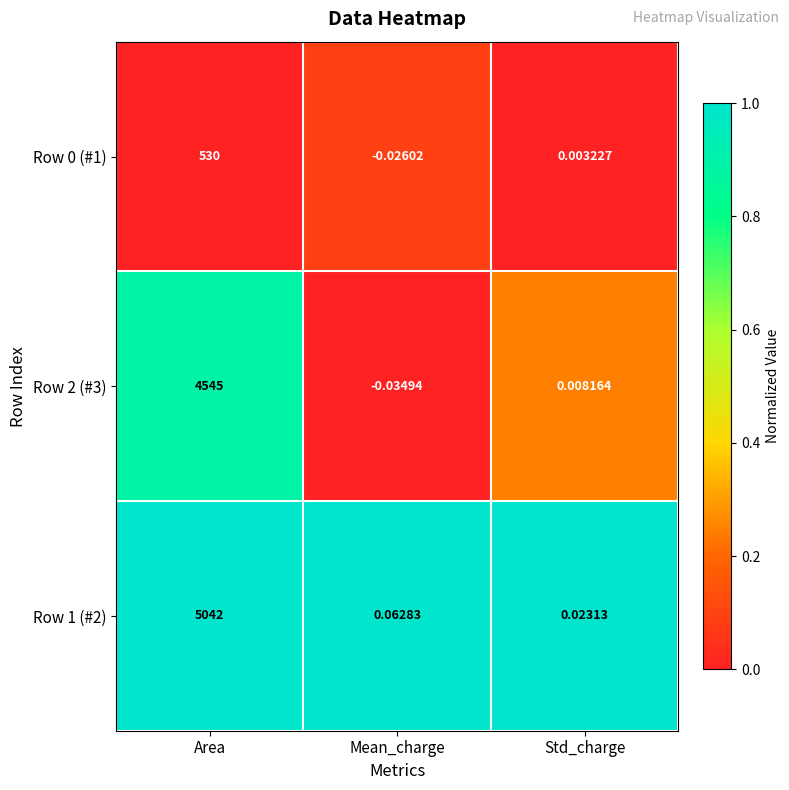

At which label does Row 1 (#2) reach its peak?

Area